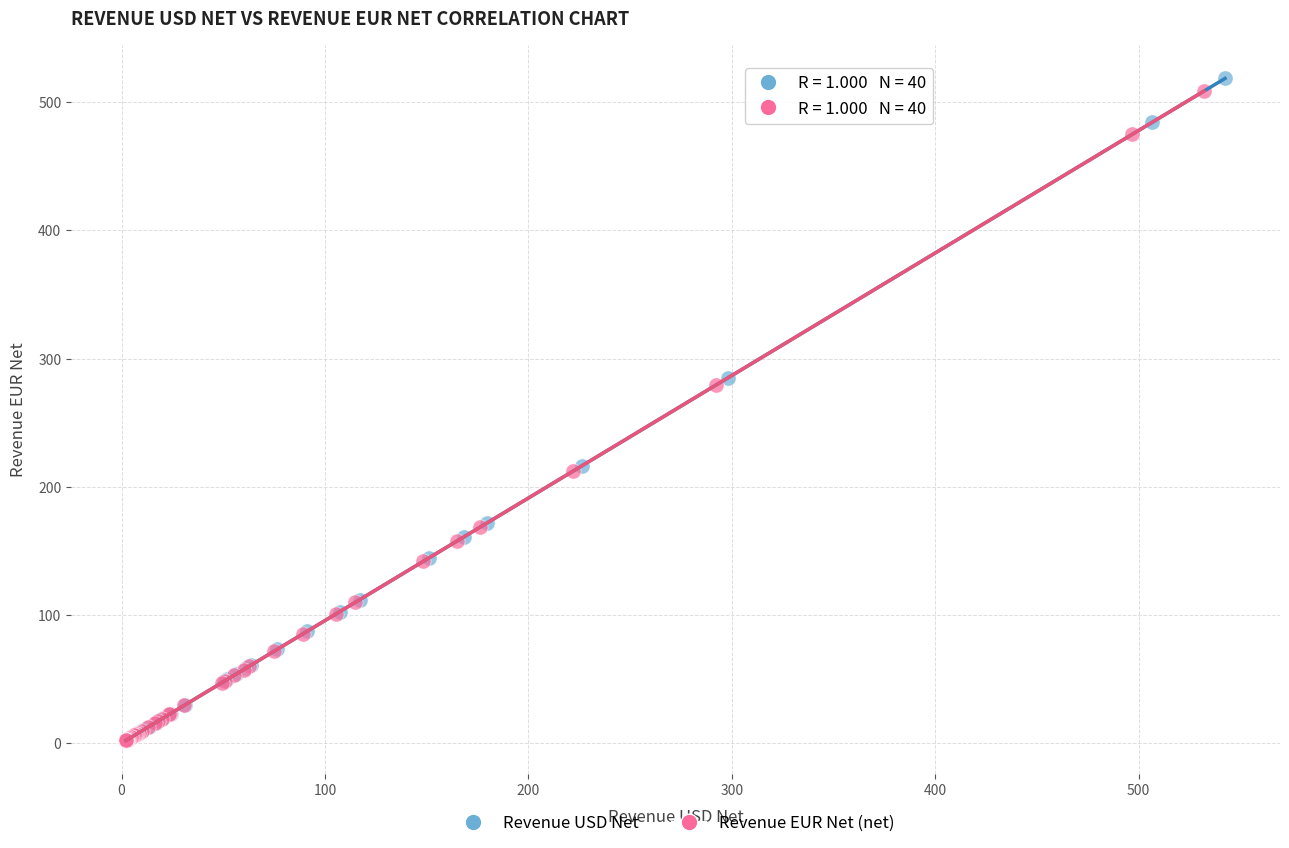

Which series has the widest spread of Y values?

Revenue USD Net